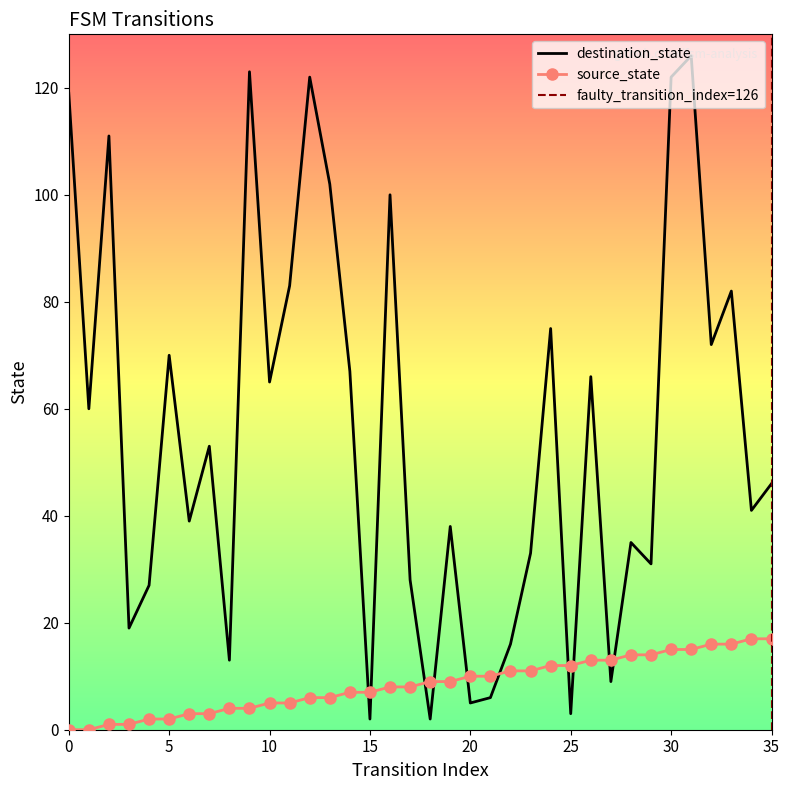

Which category has the lowest value in the destination_state series?

15